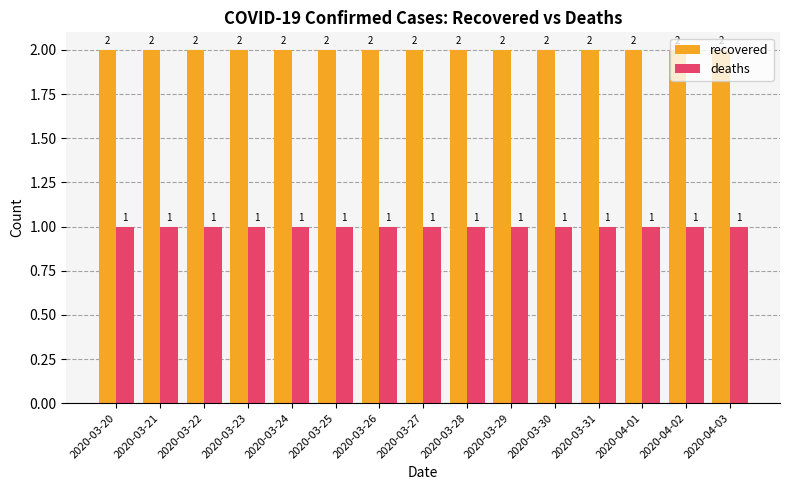

What is the value of the recovered bar at the 6th from the left?

2